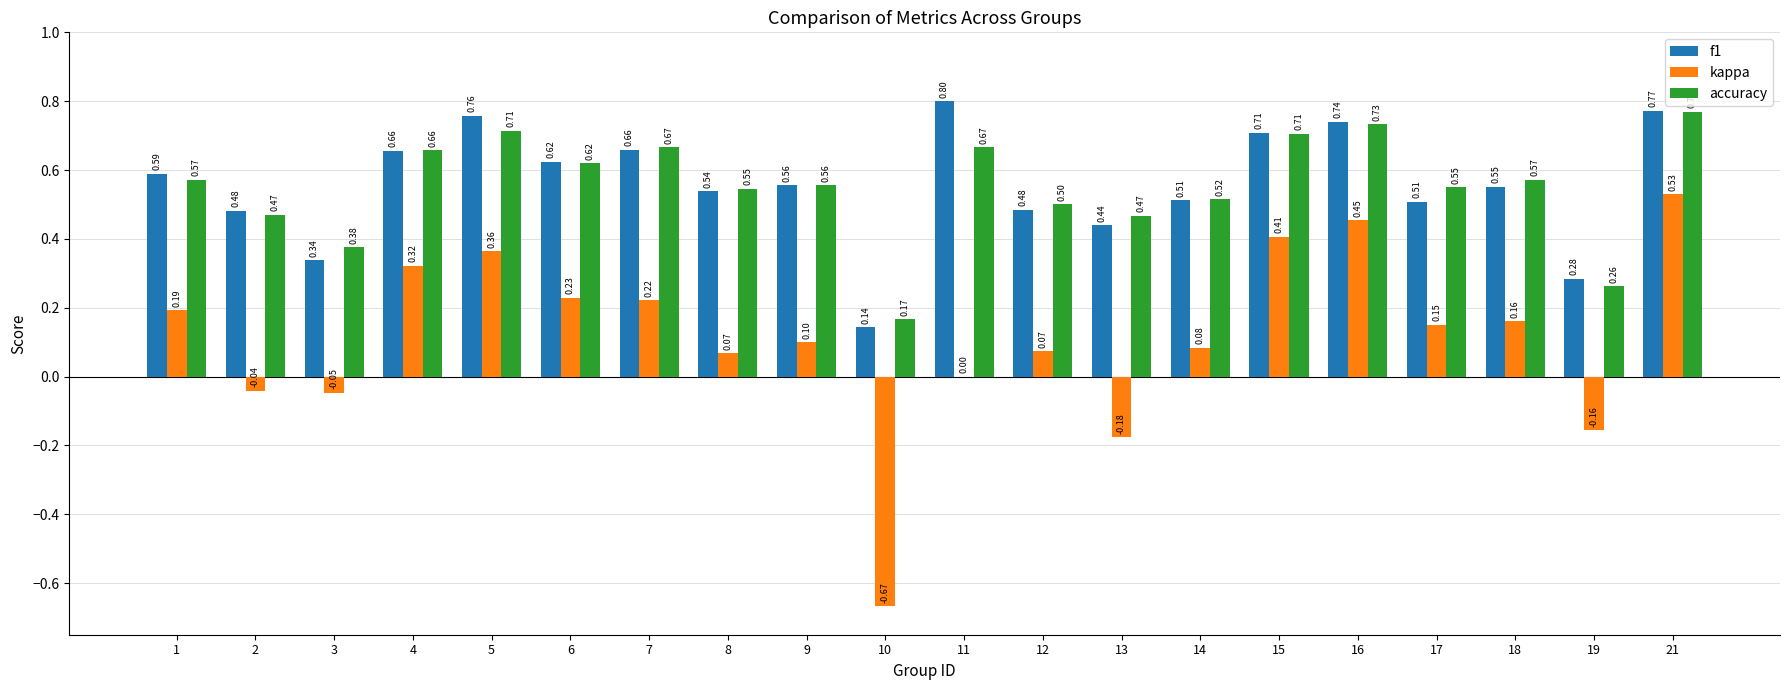

The accuracy series shows 0.3 at 10. True or false?

False